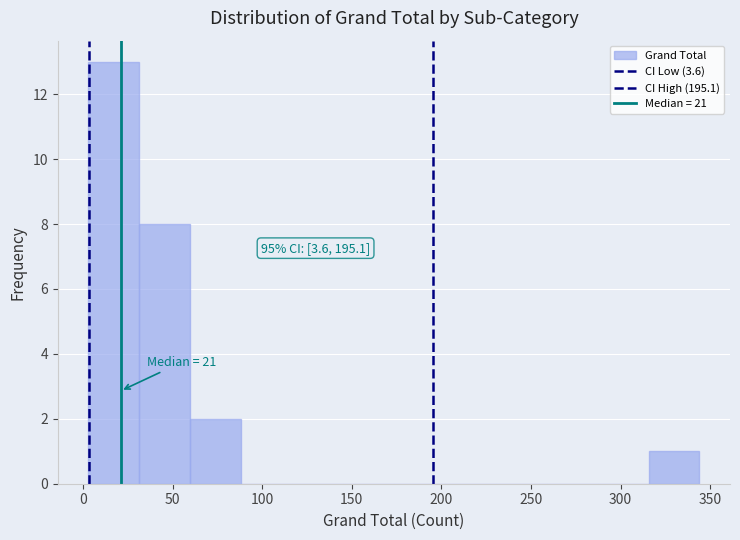

Which range on the x-axis has the tallest bar?

5 to 30